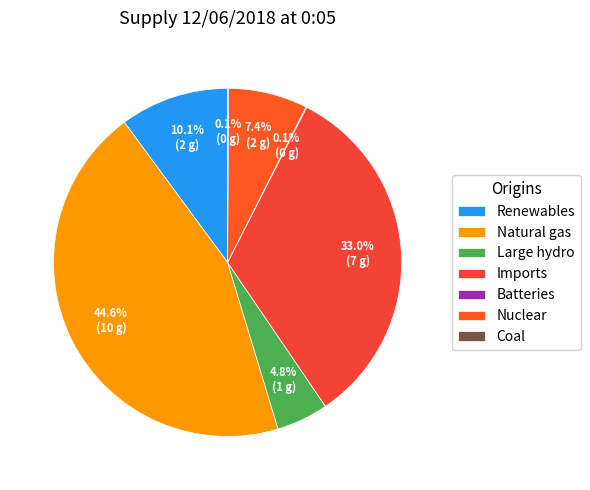

What percentage do Renewables and Large hydro together represent?

14.9%